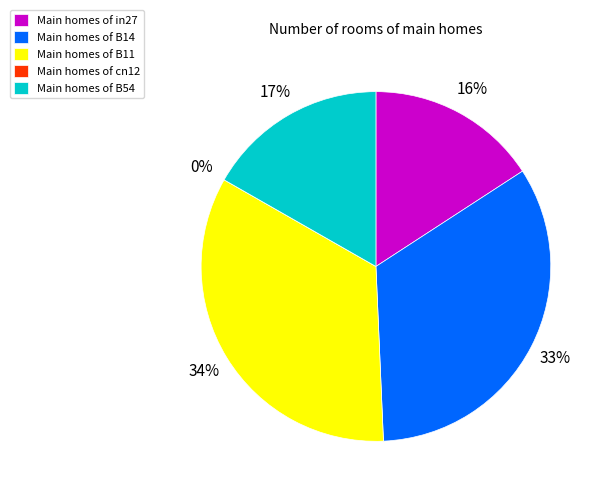

Combined, what portion of the pie is cn12 and B54?

16.7%